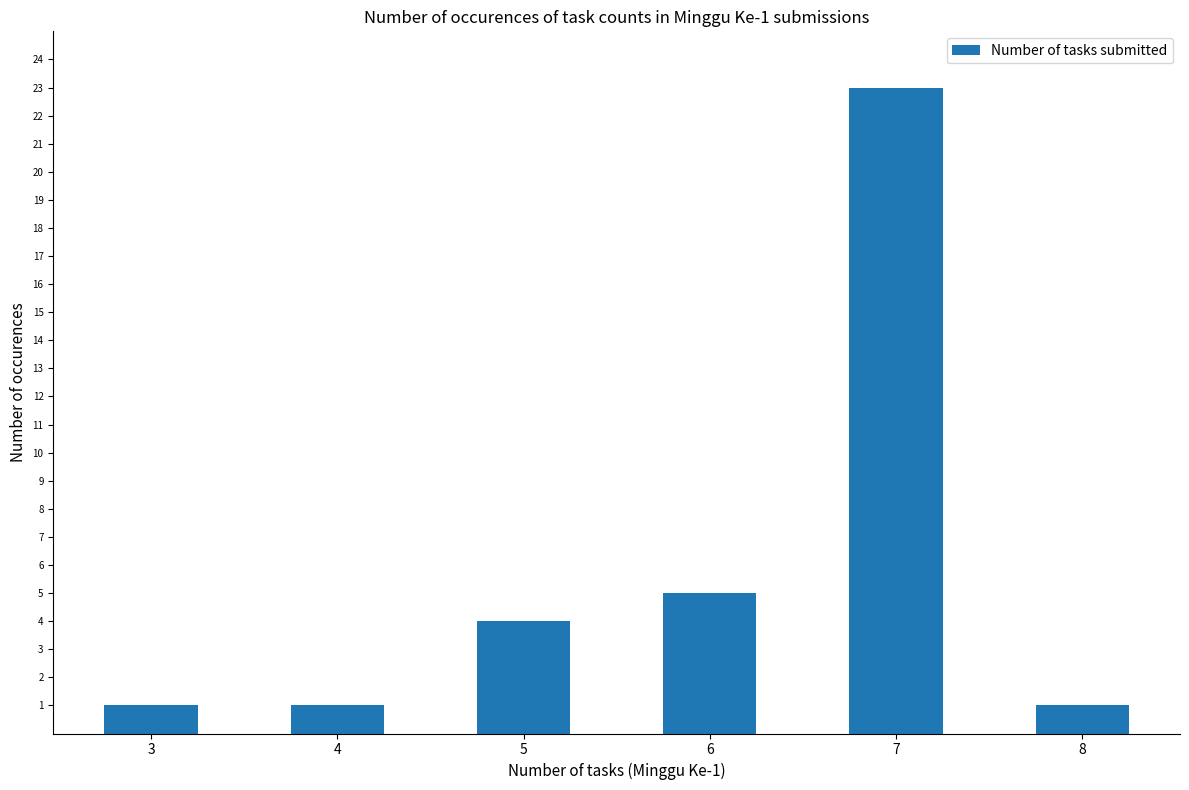

What is the greatest value displayed?

23